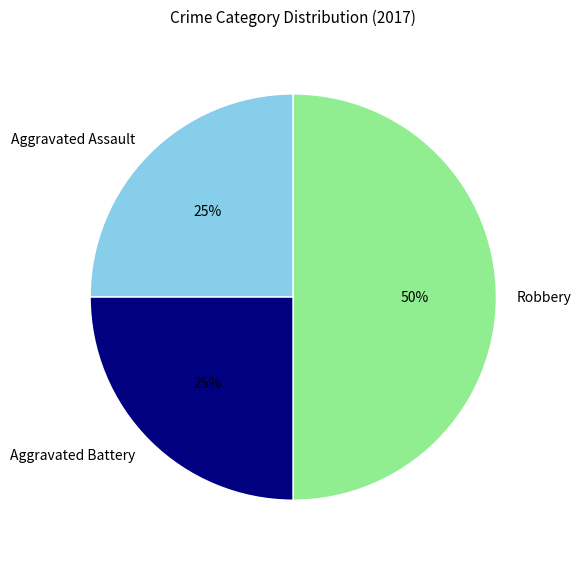

What is the ratio of the value at Aggravated Assault to the value at Aggravated Battery?

1.0